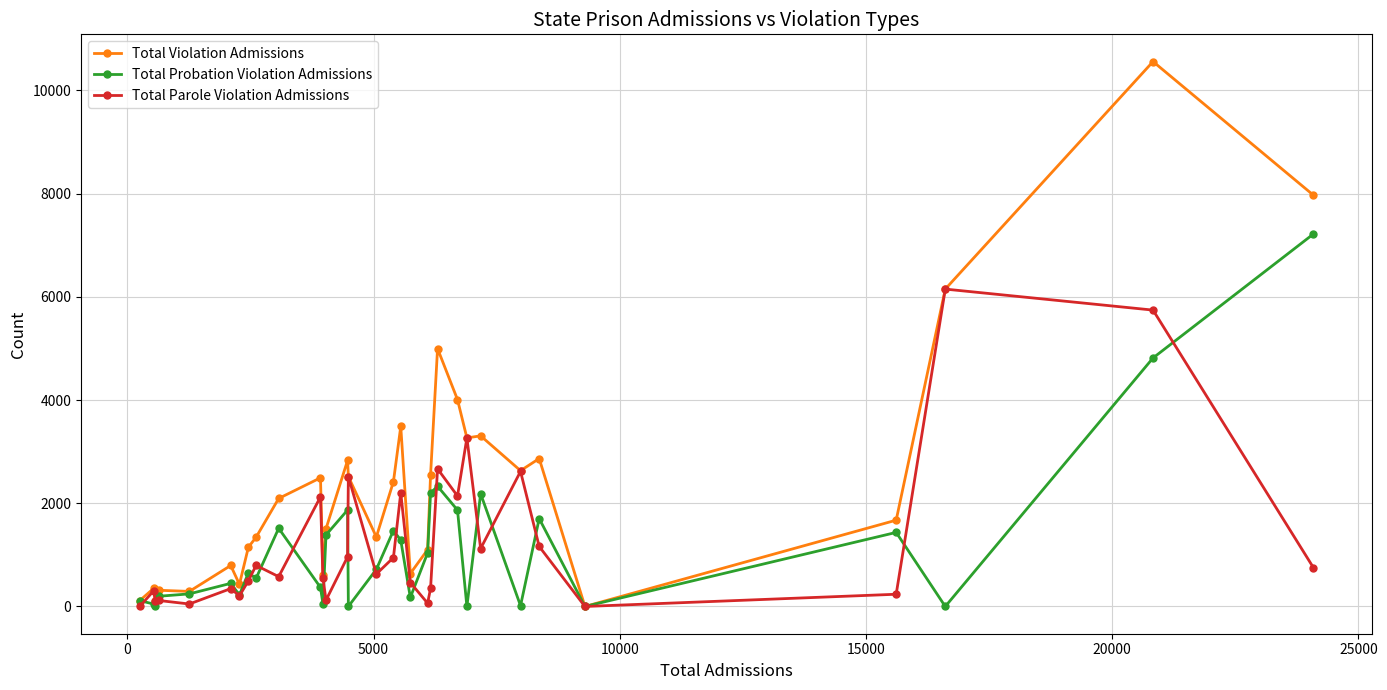

What is the sum of all Total Parole Violation Admissions values?

39802